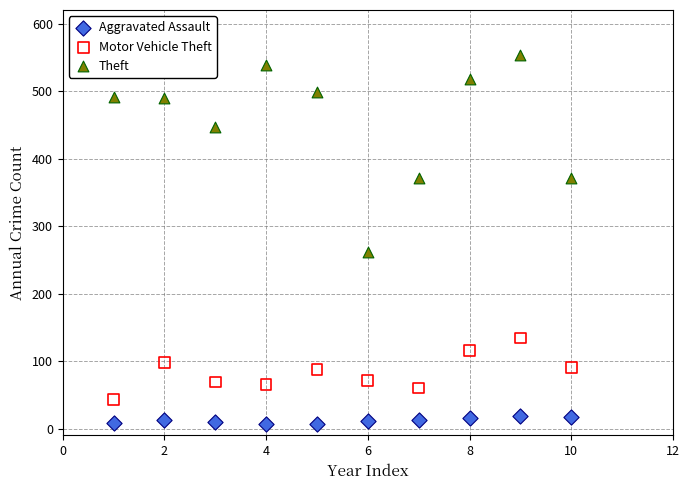

Across all series, what Y value is closest to 280?

261